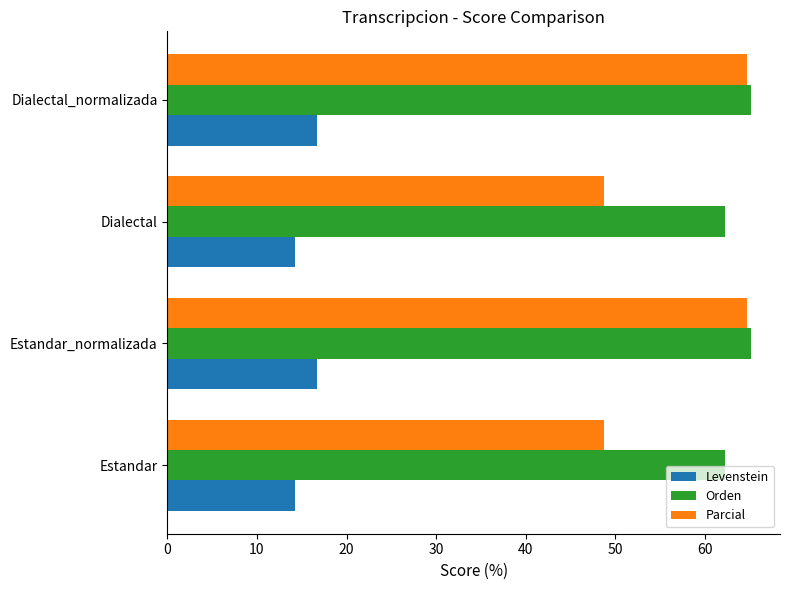

Read the Levenstein value at Estandar.

14.3